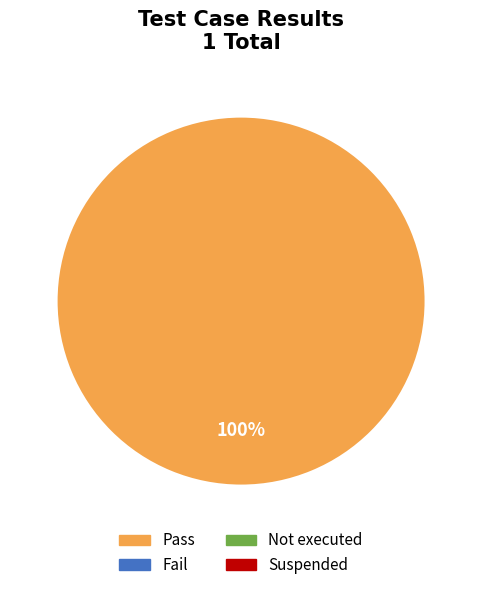

Which slice represents more than half of the pie?

Pass